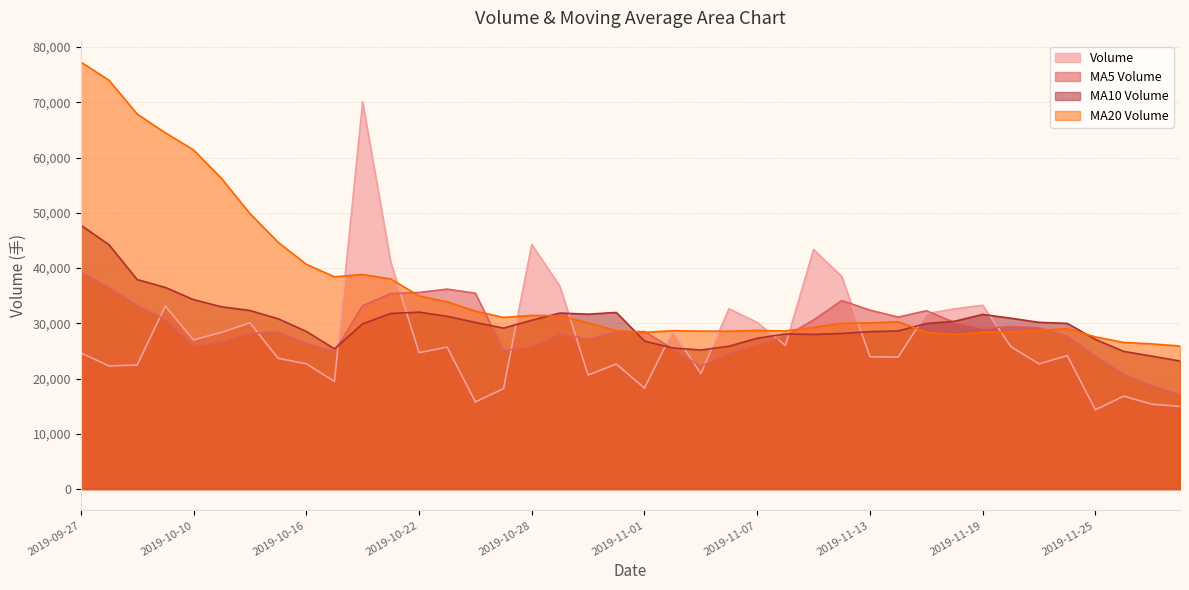

Which series has the largest range (max minus min)?

Volume